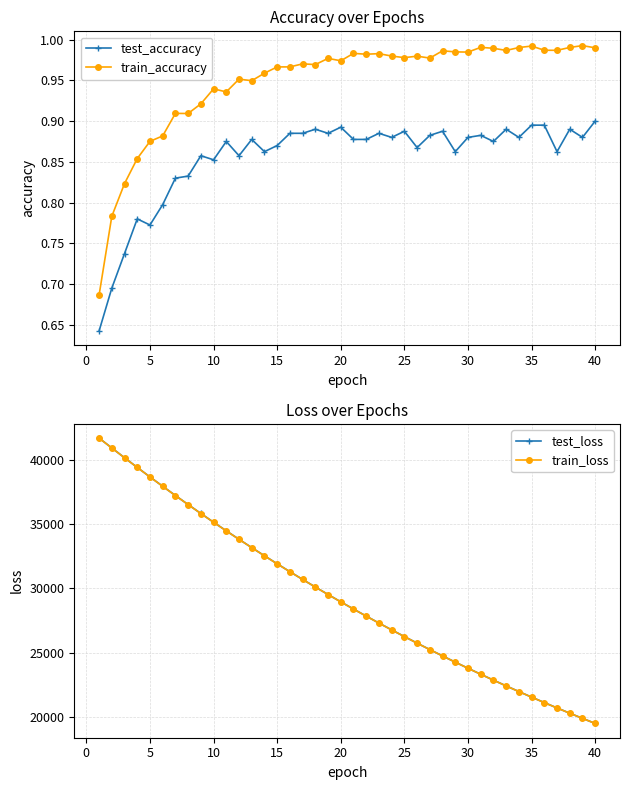

The test_accuracy series shows 1.3 at 5. True or false?

False